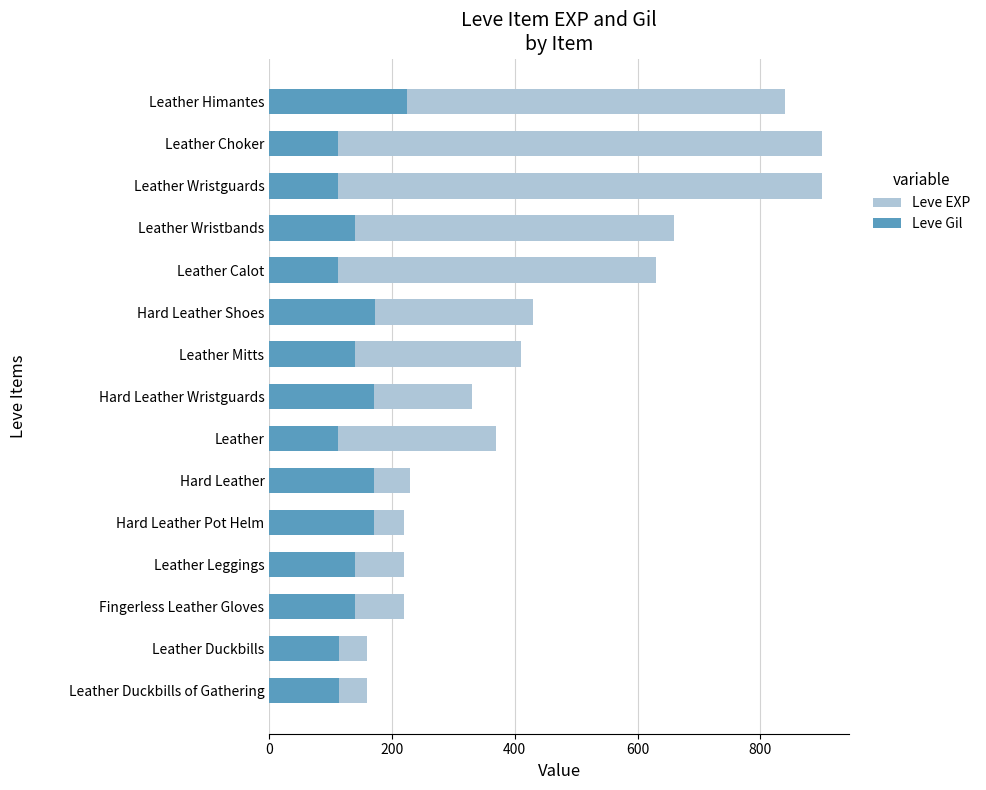

At how many categories does at least one series exceed 257?

9